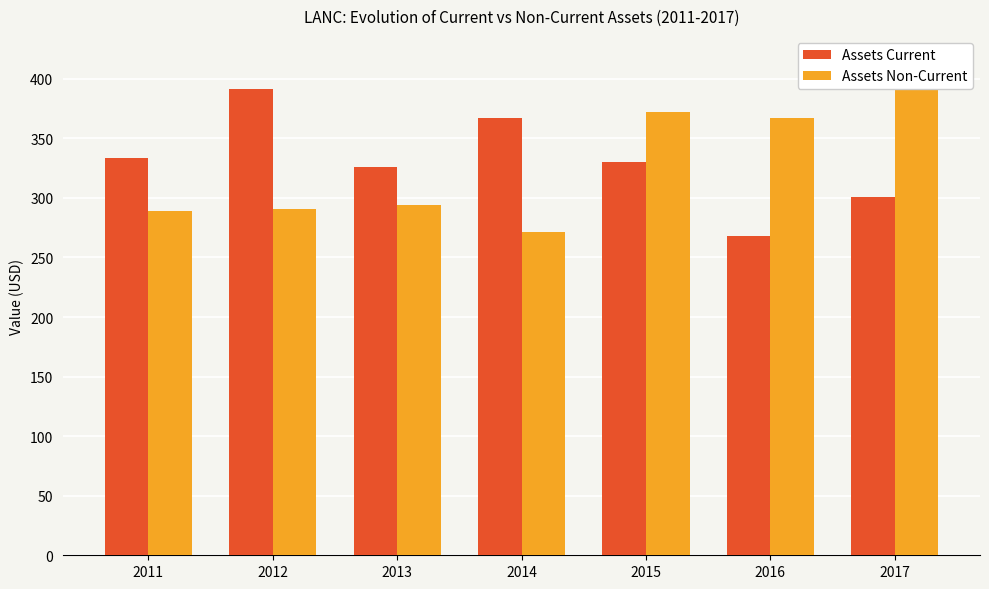

What is the minimum value shown in the chart?

267.8